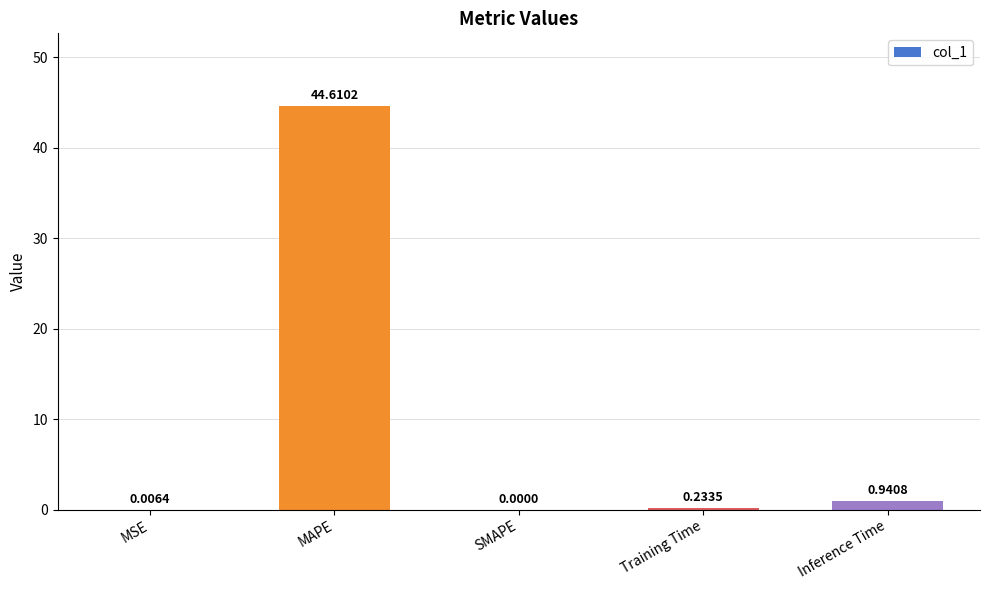

What is the sum of all values?

45.8